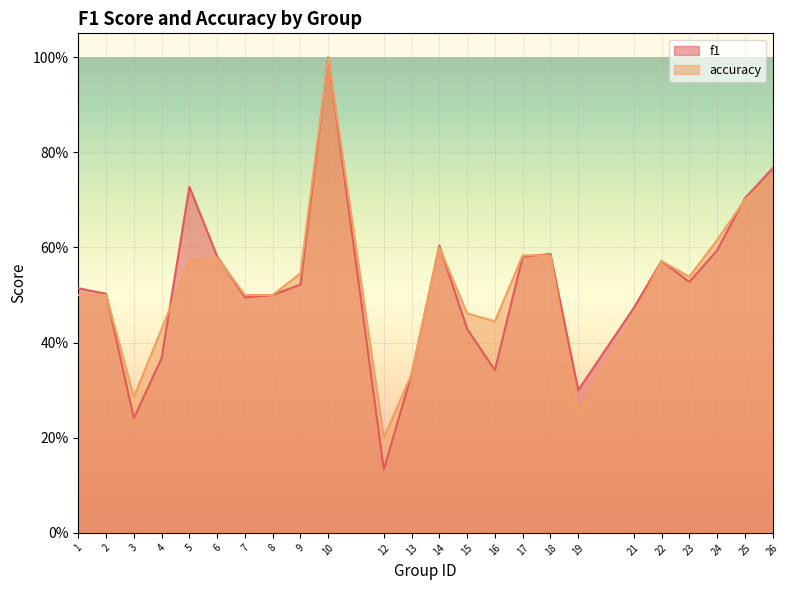

Between 15 and 14, which is larger?

14